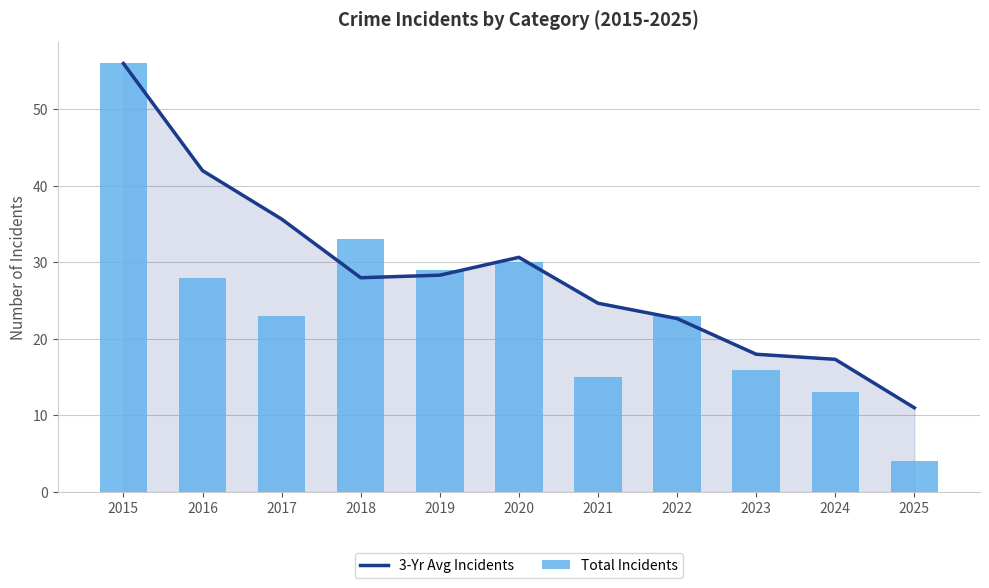

Between 2017 and 2022, which series saw the biggest shift?

3-Yr Avg Incidents